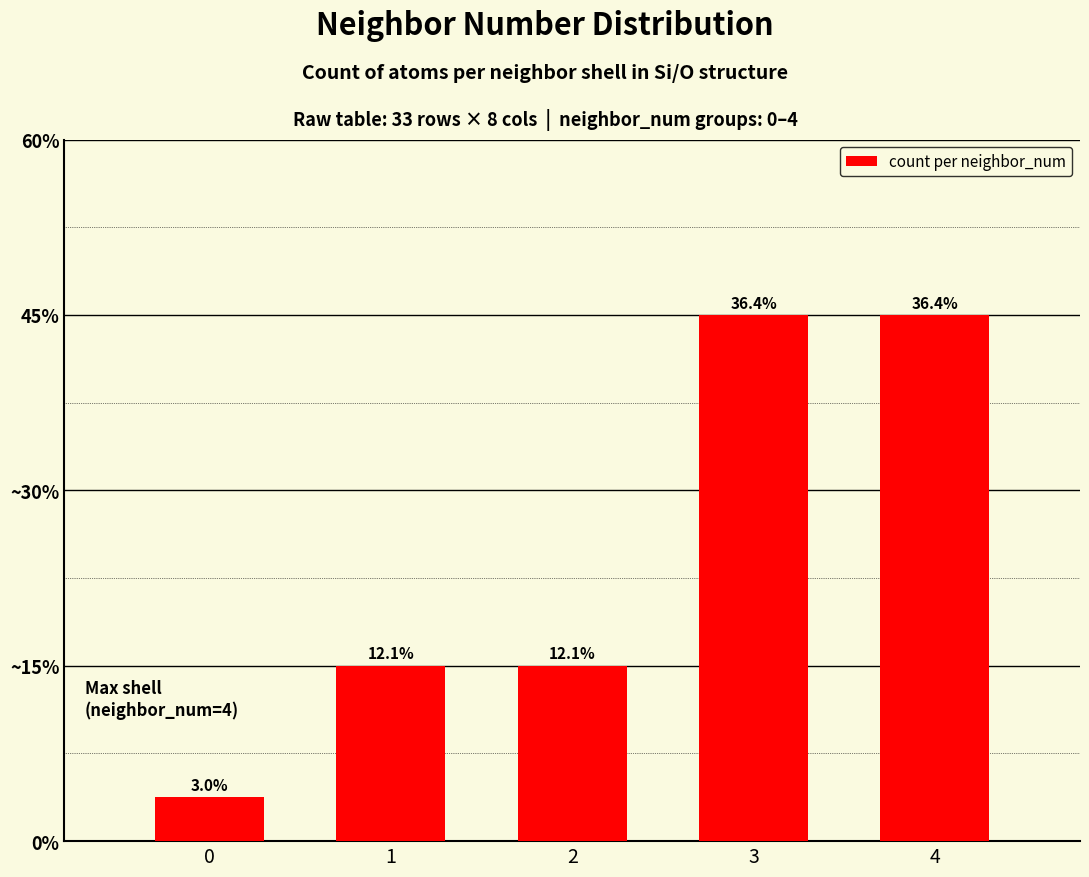

List the labels in order of value, smallest first.

0, 1, 2, 3, 4